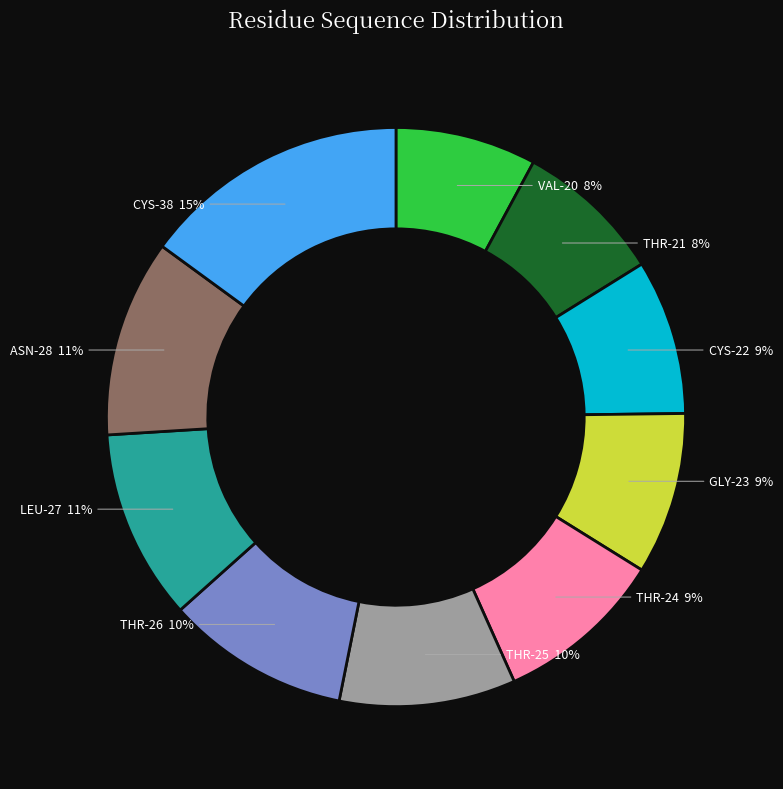

Is there any slice that represents more than half of the pie?

No